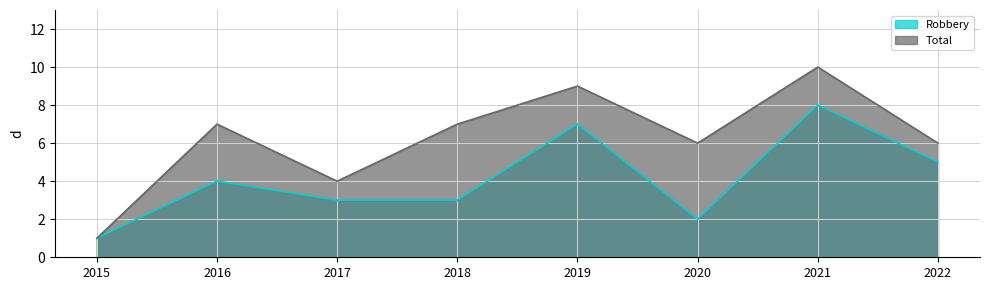

At how many categories does at least one series exceed 2?

7